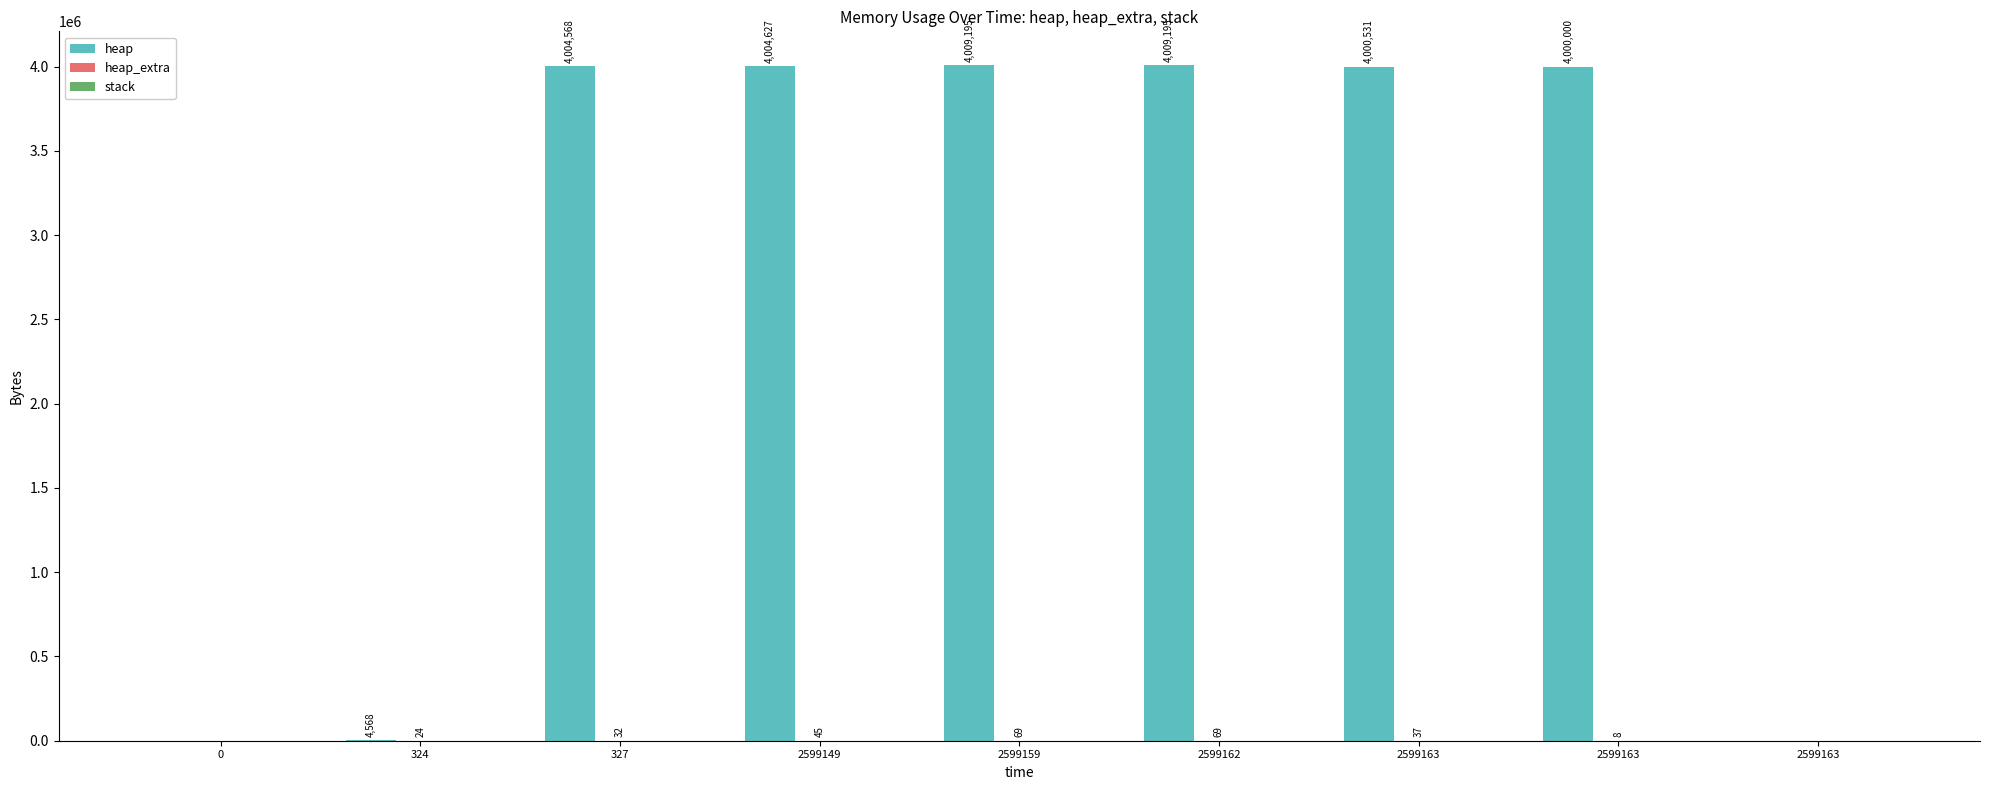

How many groups of bars are there?

9